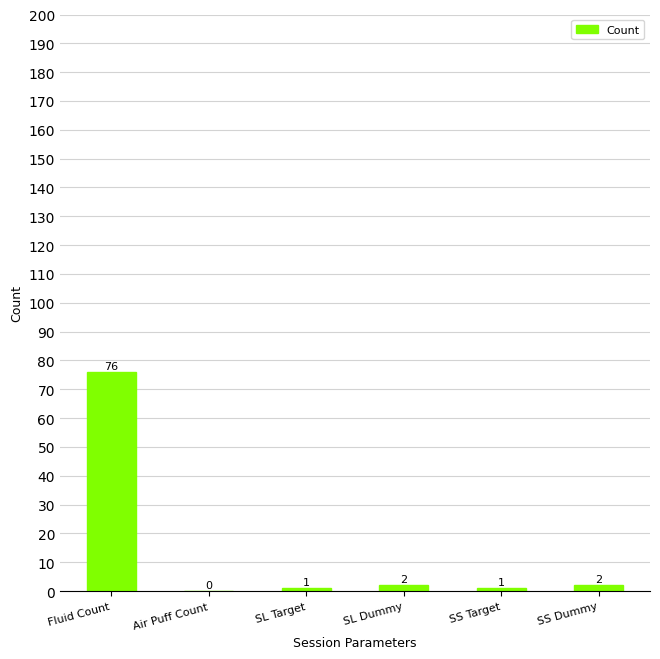

Are the bars horizontal?

No